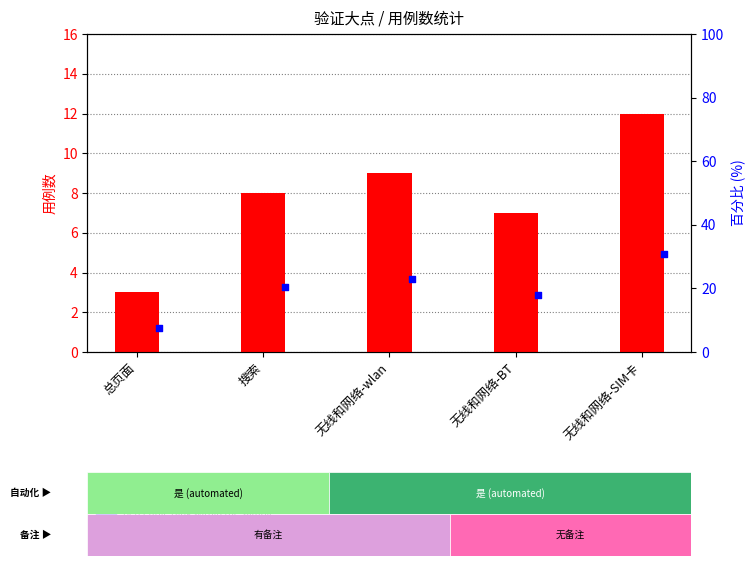

Is the value of percentile rank within the sample at 总页面 greater than the value of count at 无线和网络-SIM卡?

No